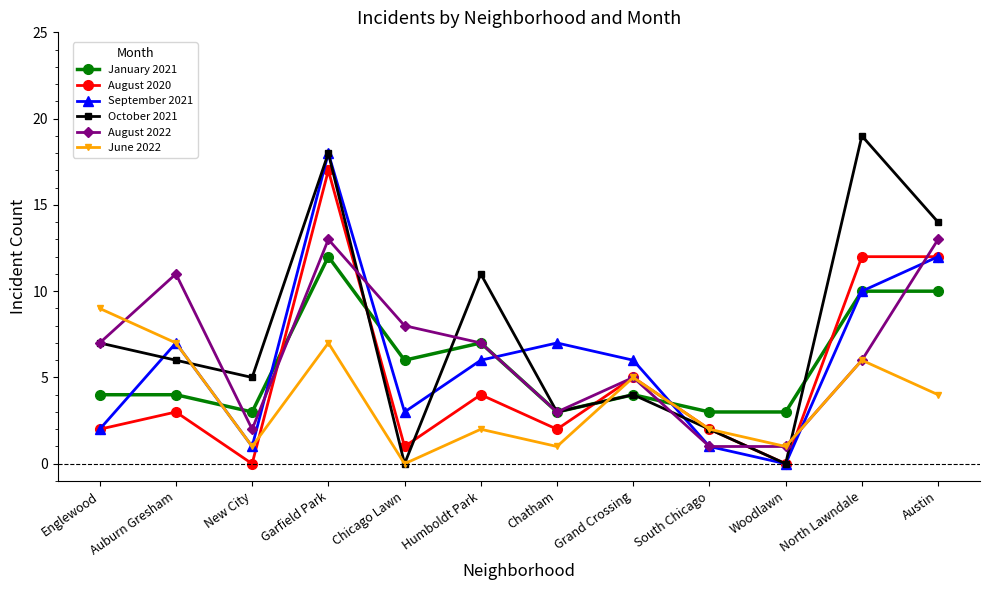

What are all the series names shown in the legend?

January 2021, August 2020, September 2021, October 2021, August 2022, June 2022